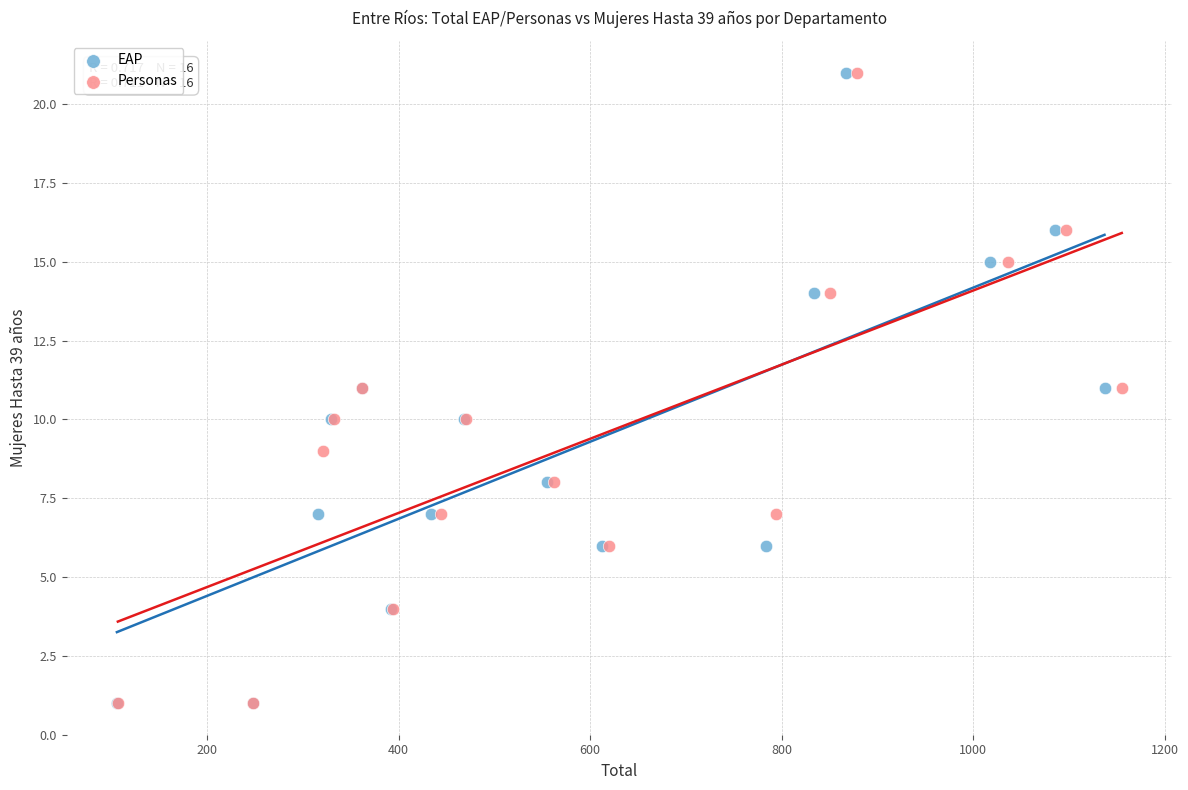

What are all the series names shown in the legend?

EAP, Personas